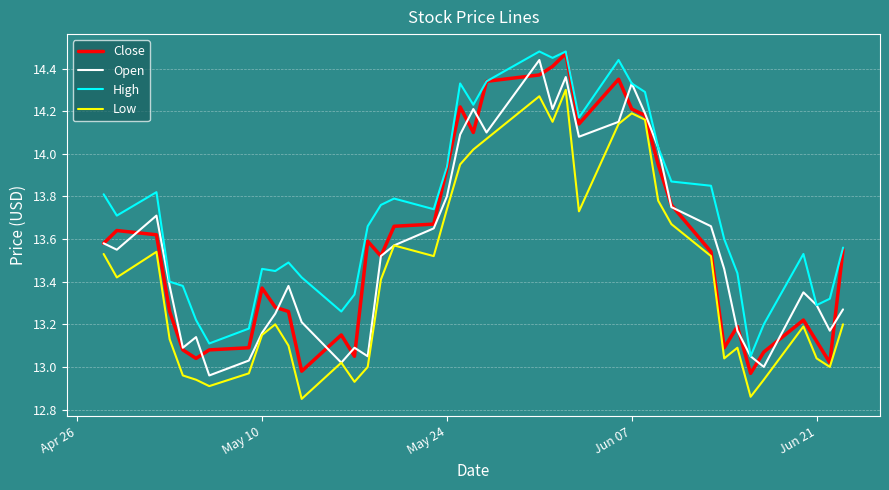

True or false: High and Low intersect in this chart.

False